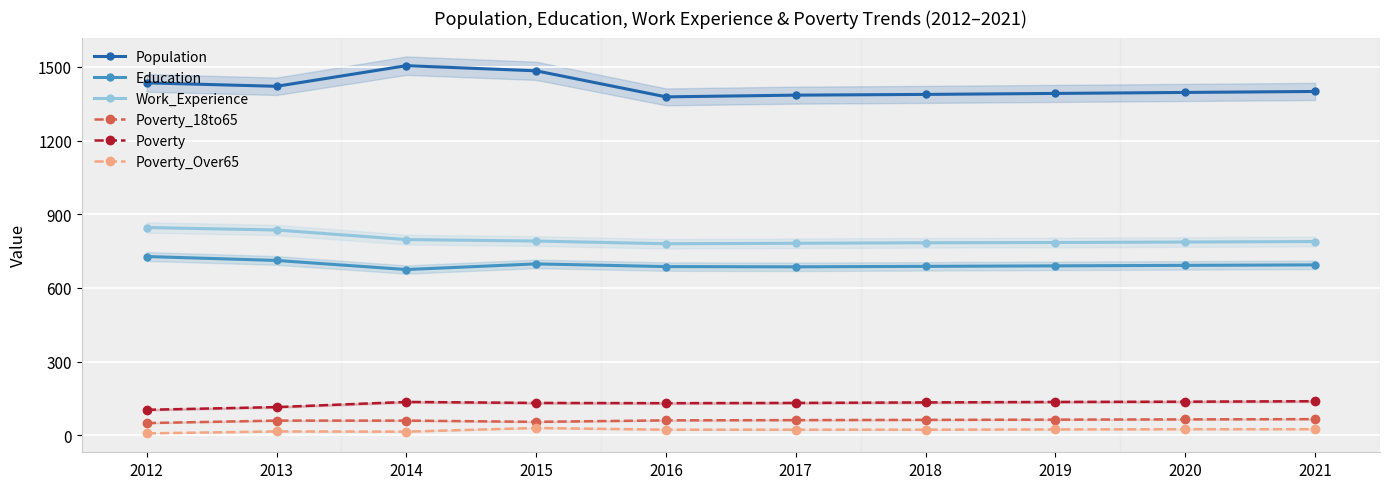

Where does the Poverty_18to65 series first go above 62?

2018